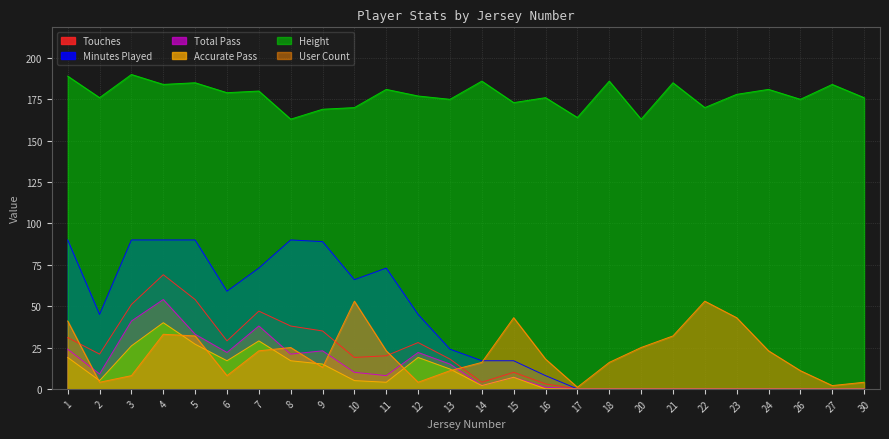

What is the sum of the totalPass values at 17 and 16?

1